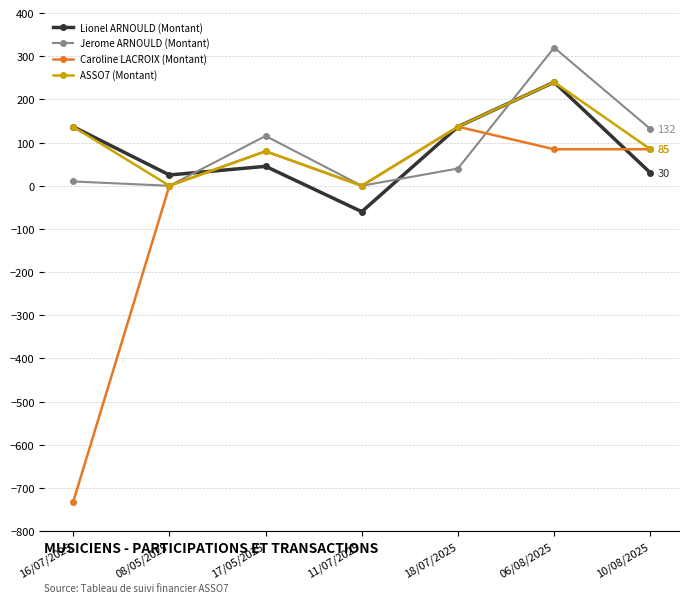

At which label does Caroline LACROIX (Montant) reach its minimum?

16/07/2025